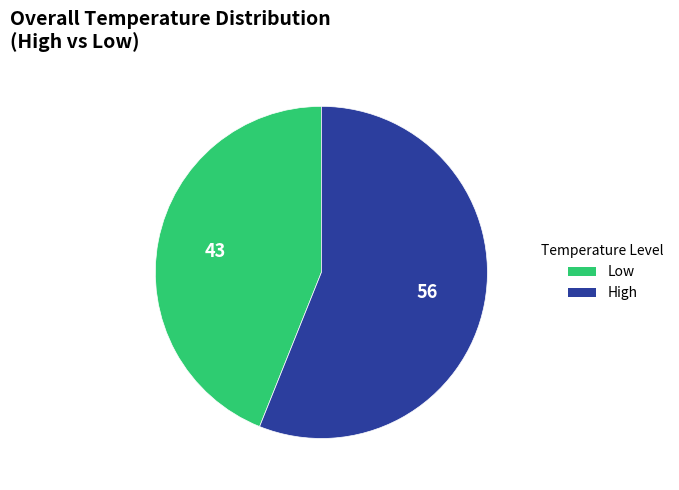

Count the number of slices in the pie.

2